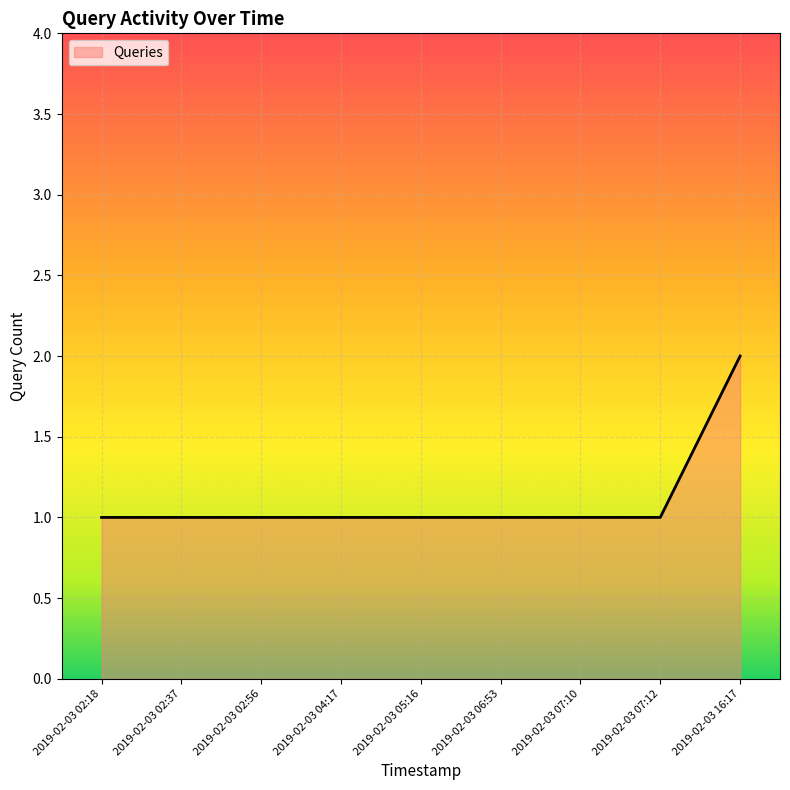

Which category has the highest value across all series?

2019-02-03 16:17